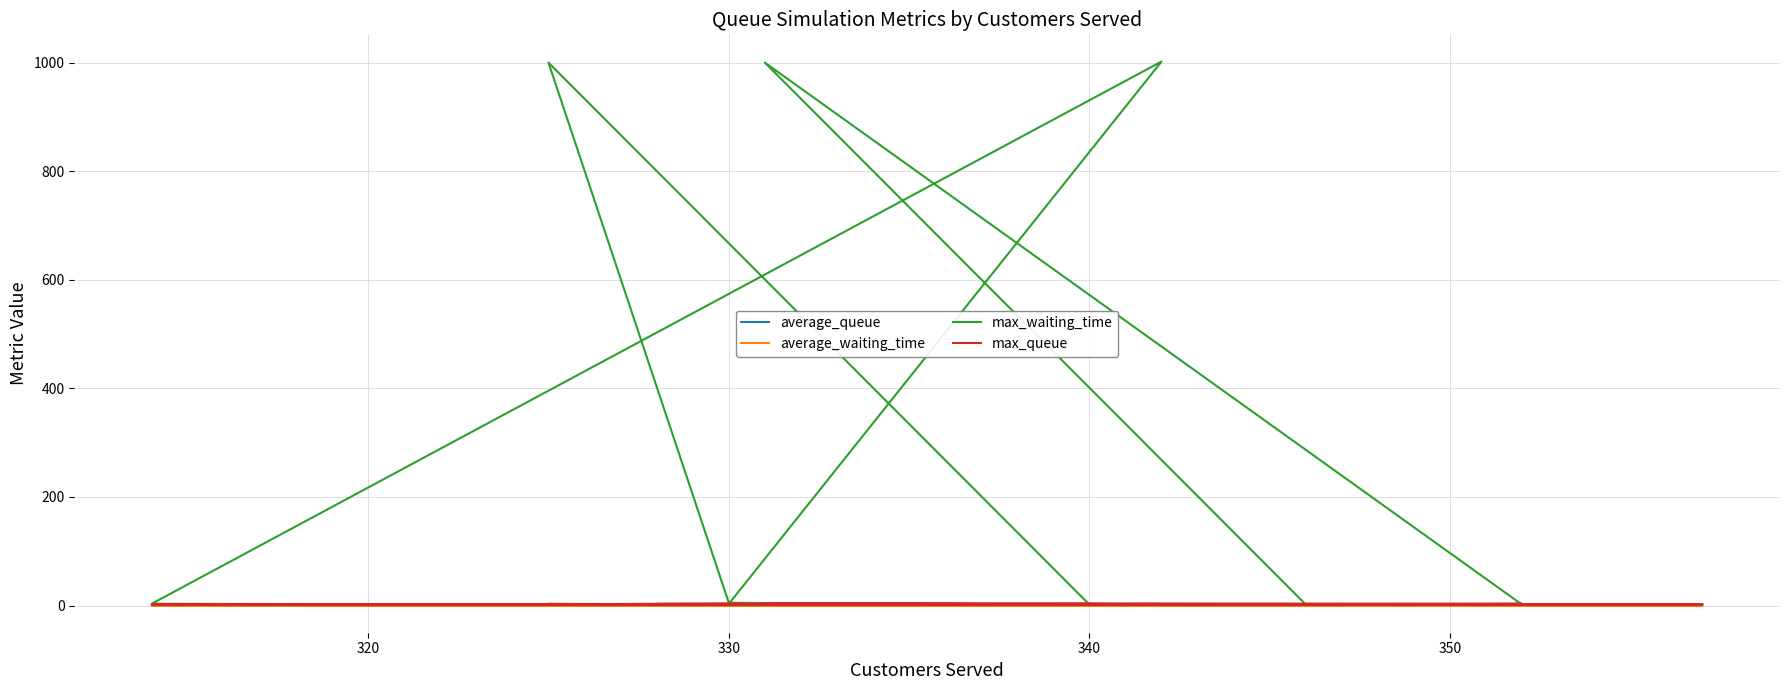

Is it true that average_queue equals 0.0 at 16?

False